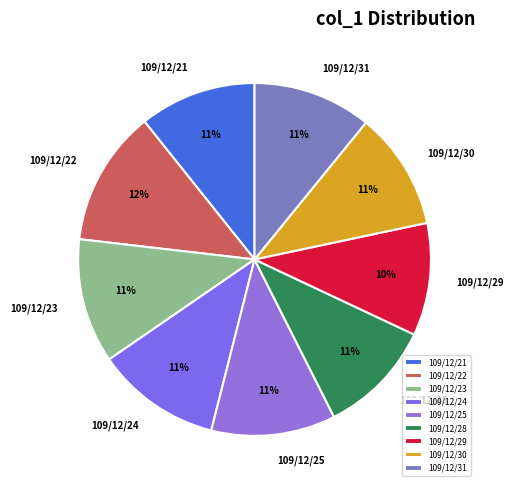

Do 109/12/30 and 109/12/31 together represent more than half of the pie?

No